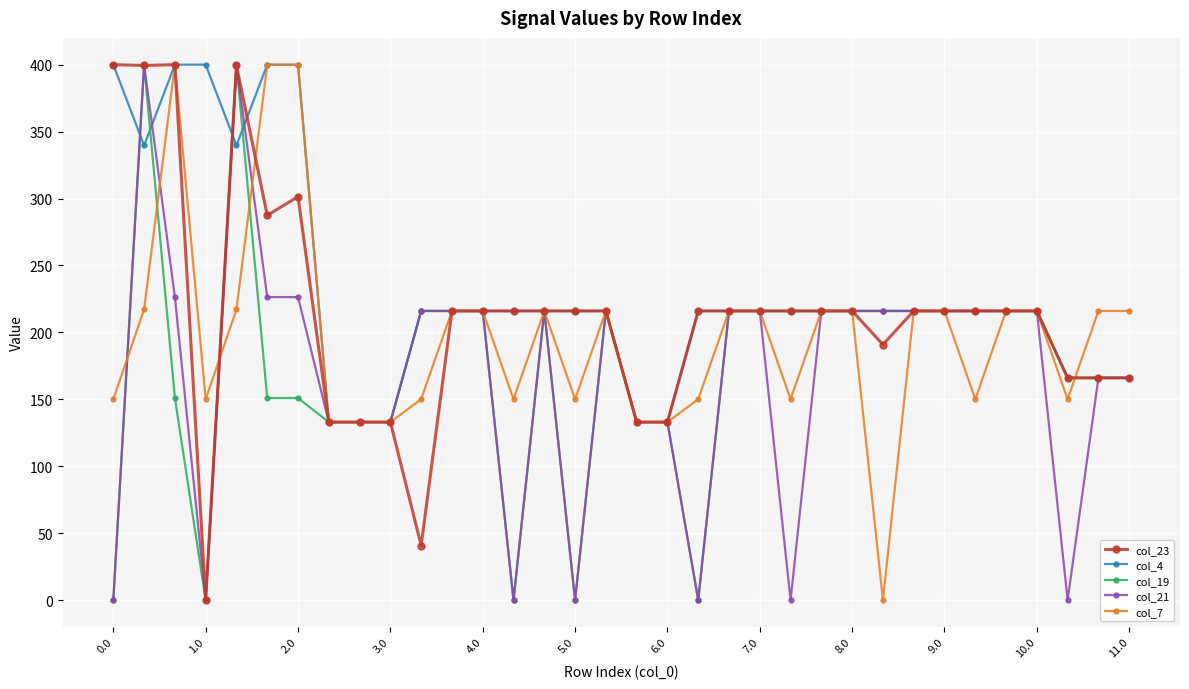

What is the difference between the maximum and second lowest values in the col_7 series?

267.0